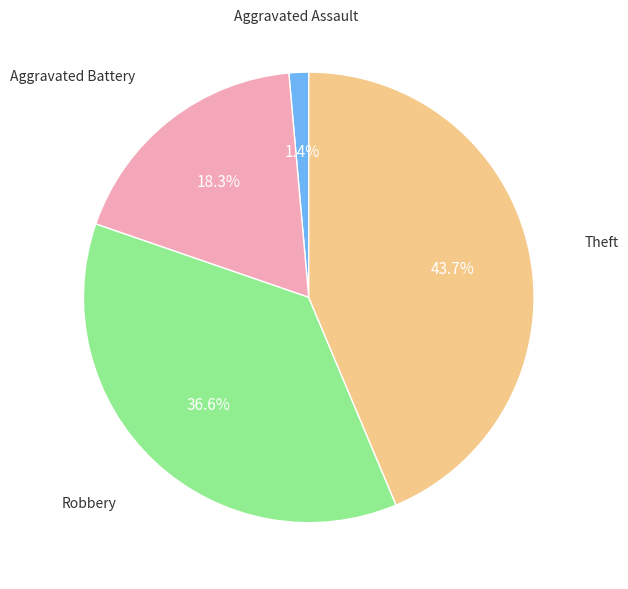

Which has a higher value, Robbery or Aggravated Assault?

Robbery